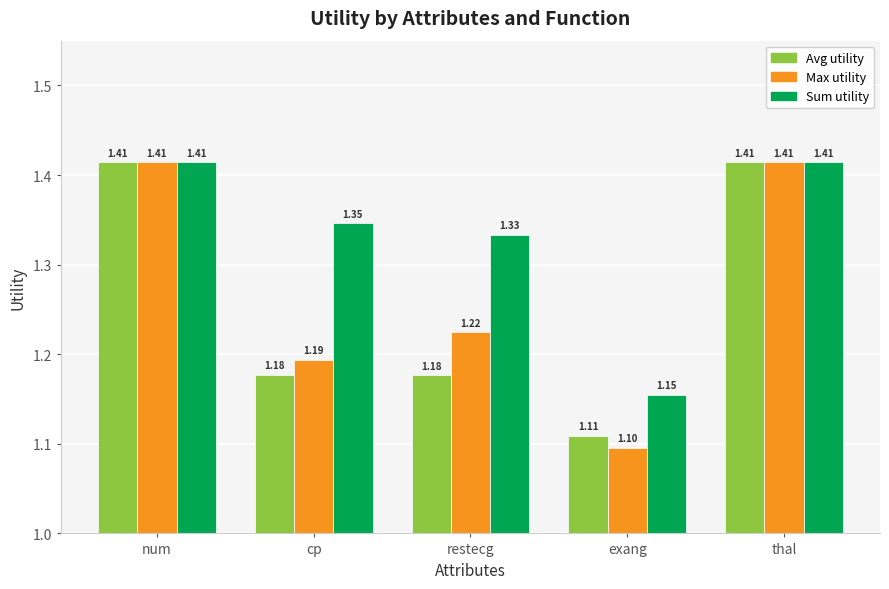

What is the total value across all series at exang?

3.4